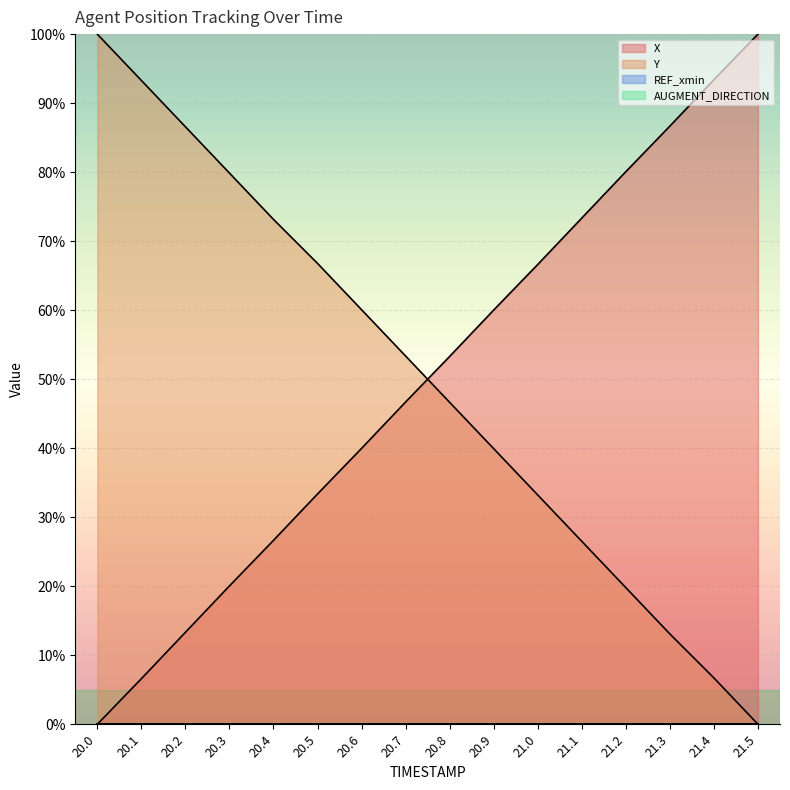

What is the maximum value shown in the chart?

100.0